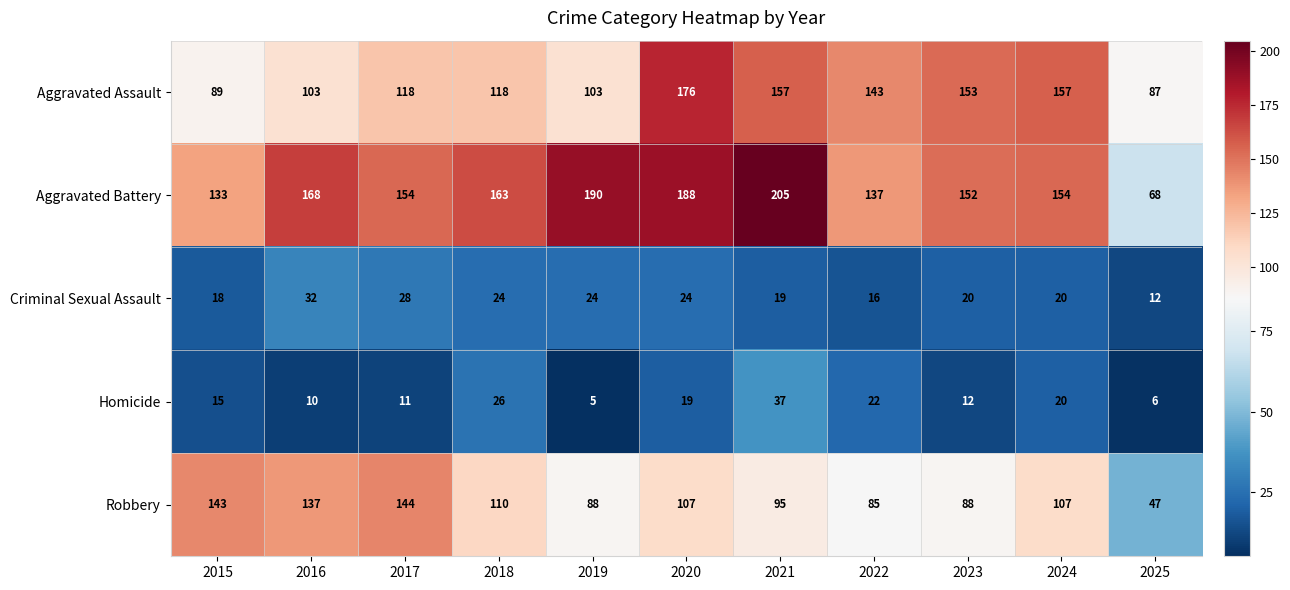

At how many categories does at least one series exceed 19?

11